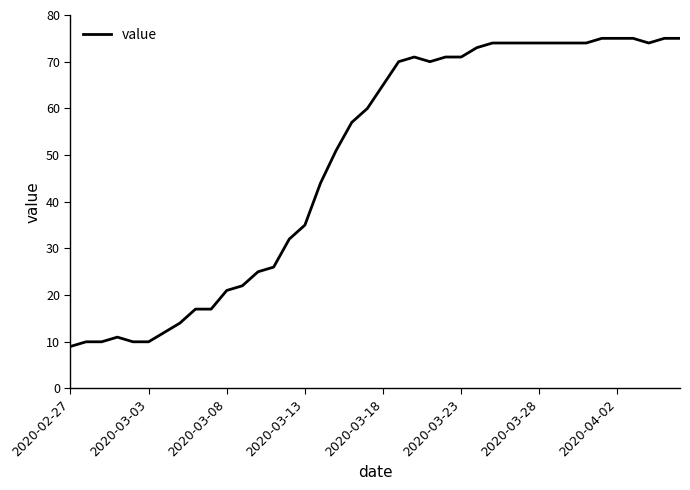

What is the maximum value shown in the chart?

75